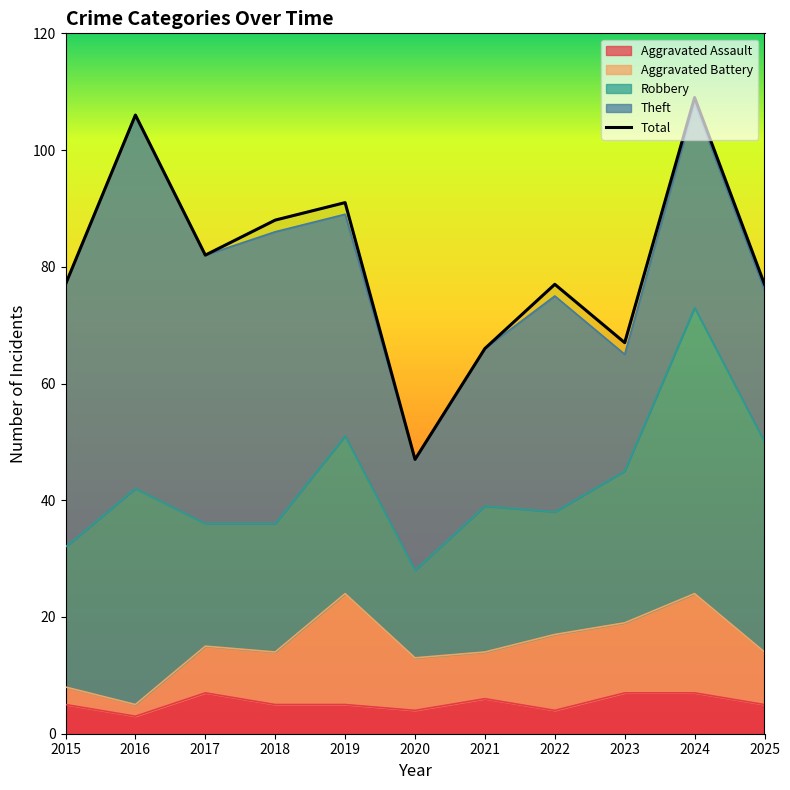

Is it true that the value at 2017 is 119?

False